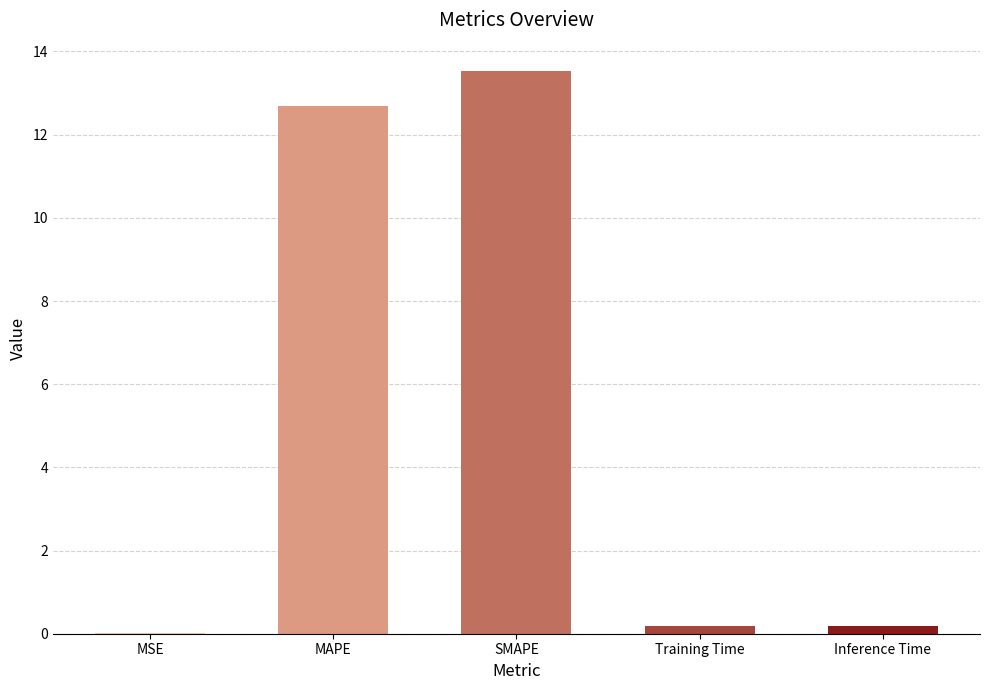

Is it true that the value at SMAPE is 13.5?

True